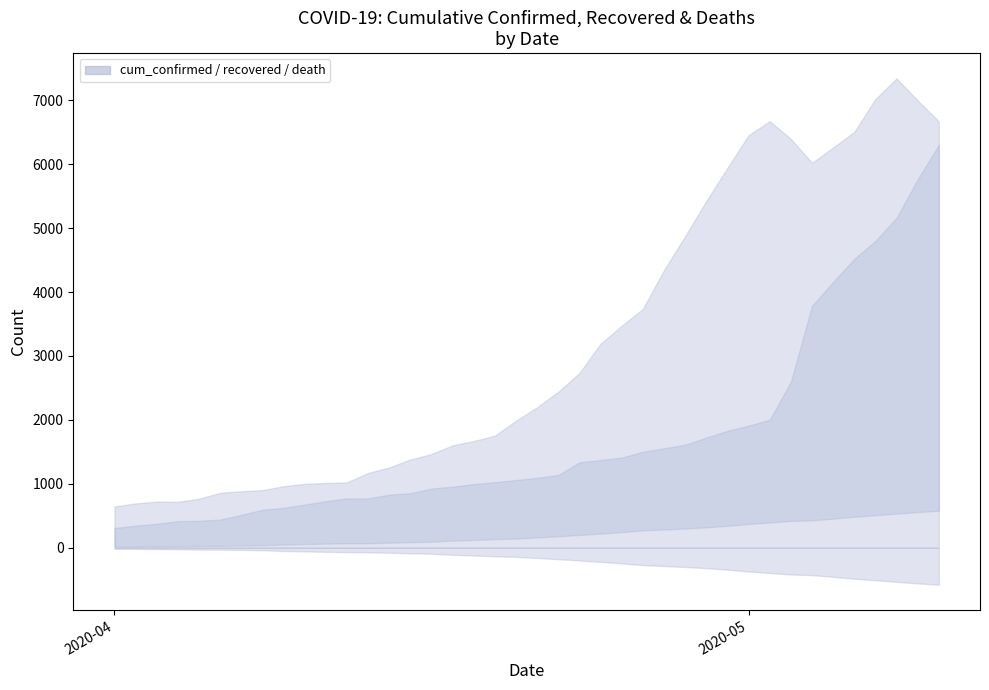

At which category is the sum across all series the highest?

10/05/2020